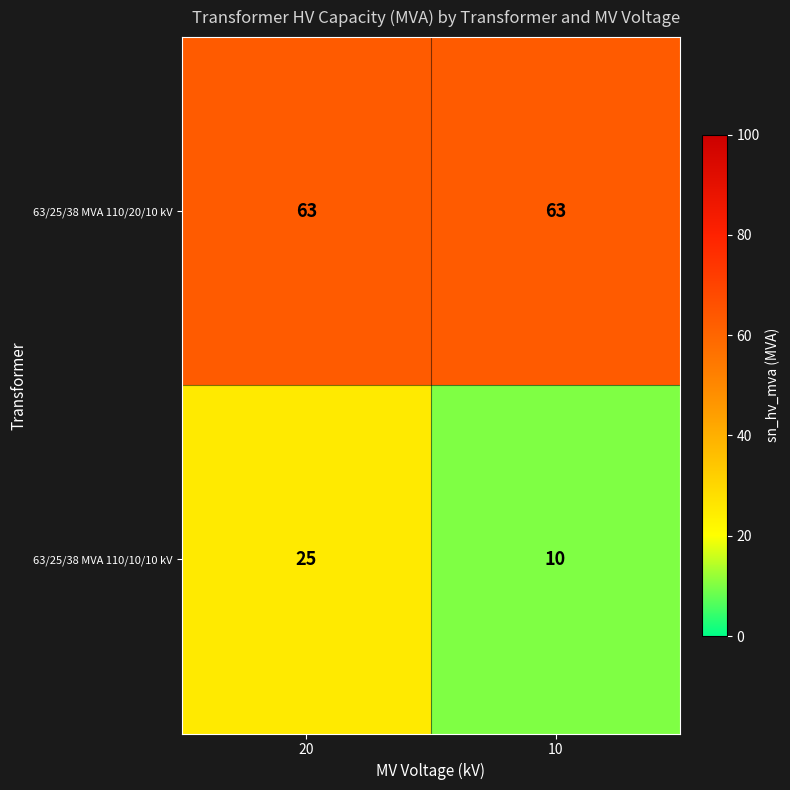

Rank the series by their maximum value, from highest to lowest.

63/25/38 MVA 110/20/10 kV, 63/25/38 MVA 110/10/10 kV